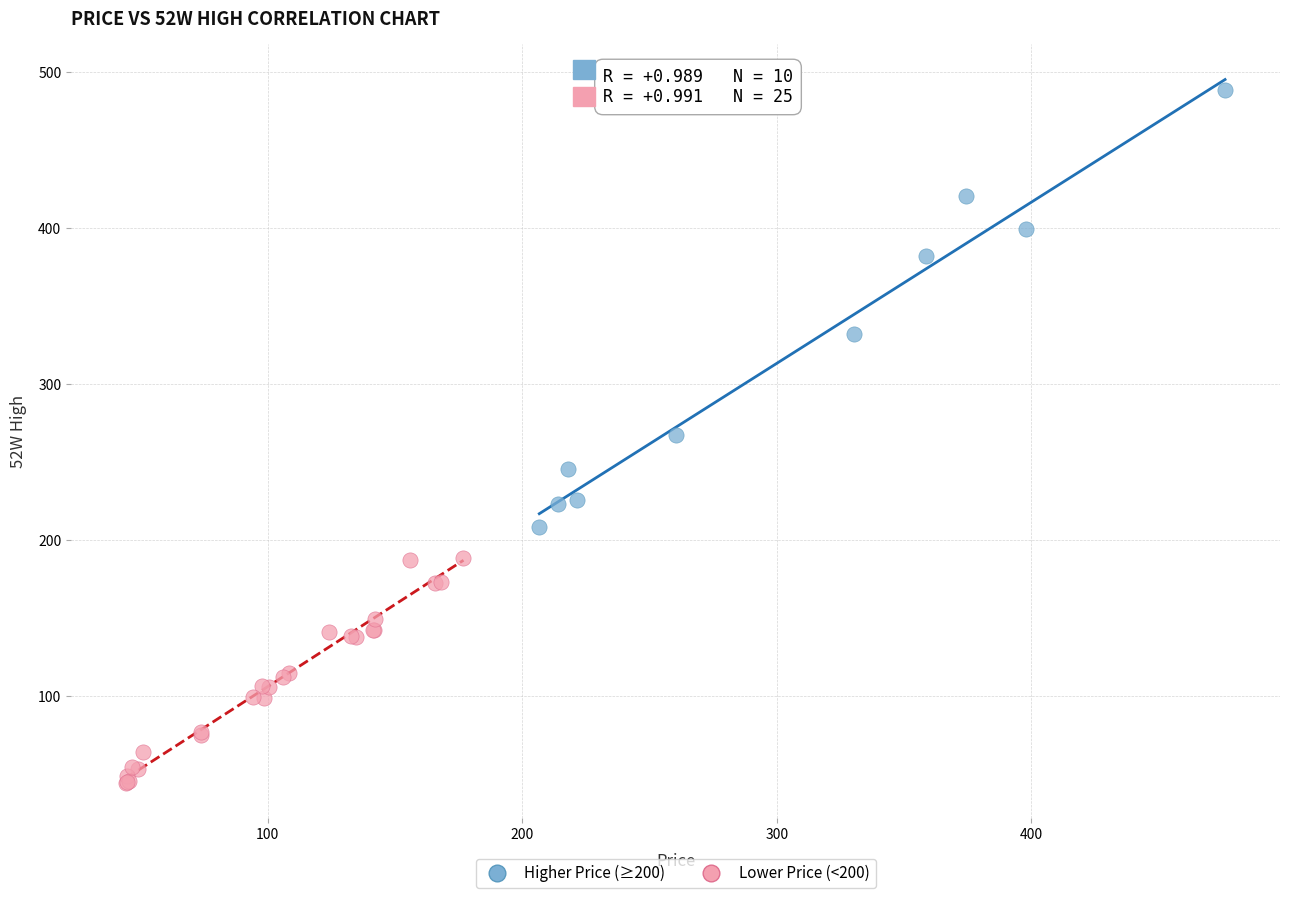

Which series contains the lowest Y value?

Lower Price (<200)